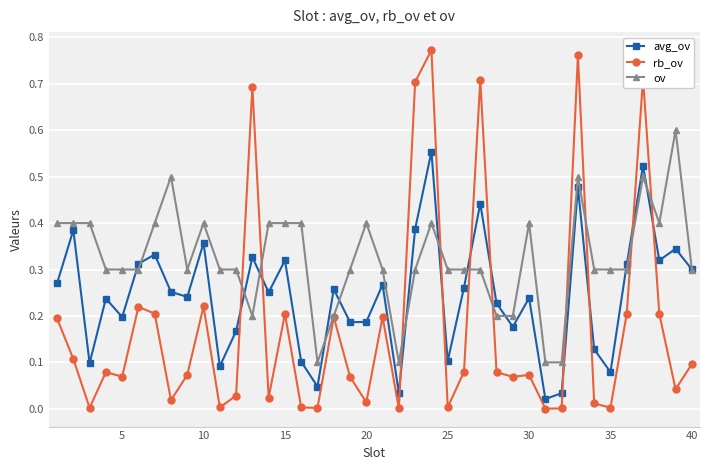

Which series has the largest total across all categories?

ov